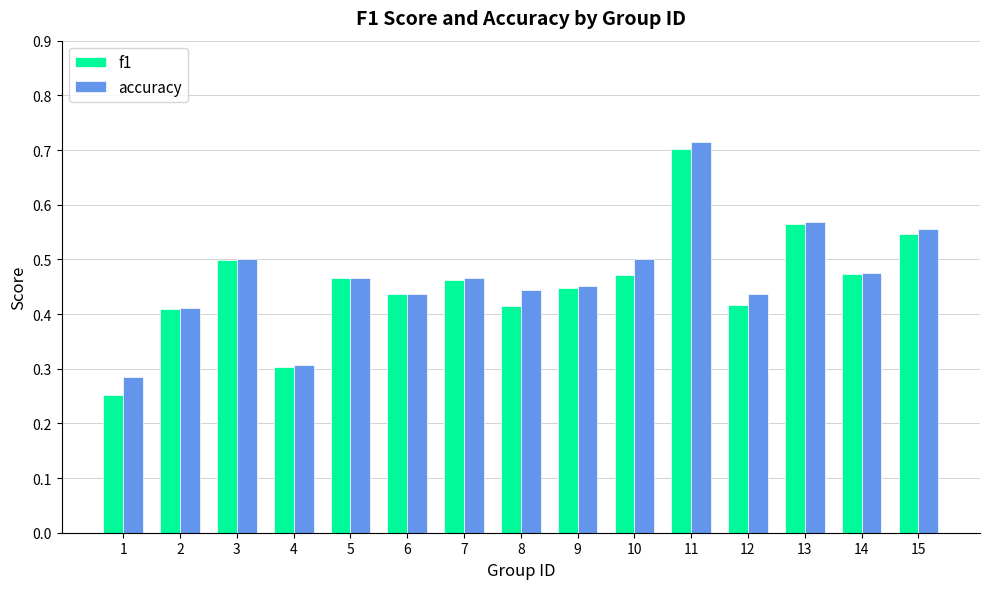

What is the sum of the accuracy values at 6 and 8?

0.9